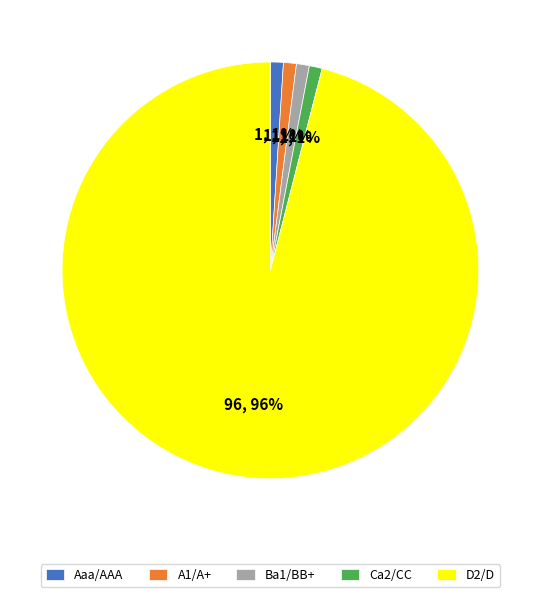

To the nearest percent, what is the difference between the largest and smallest slice percentages?

95%